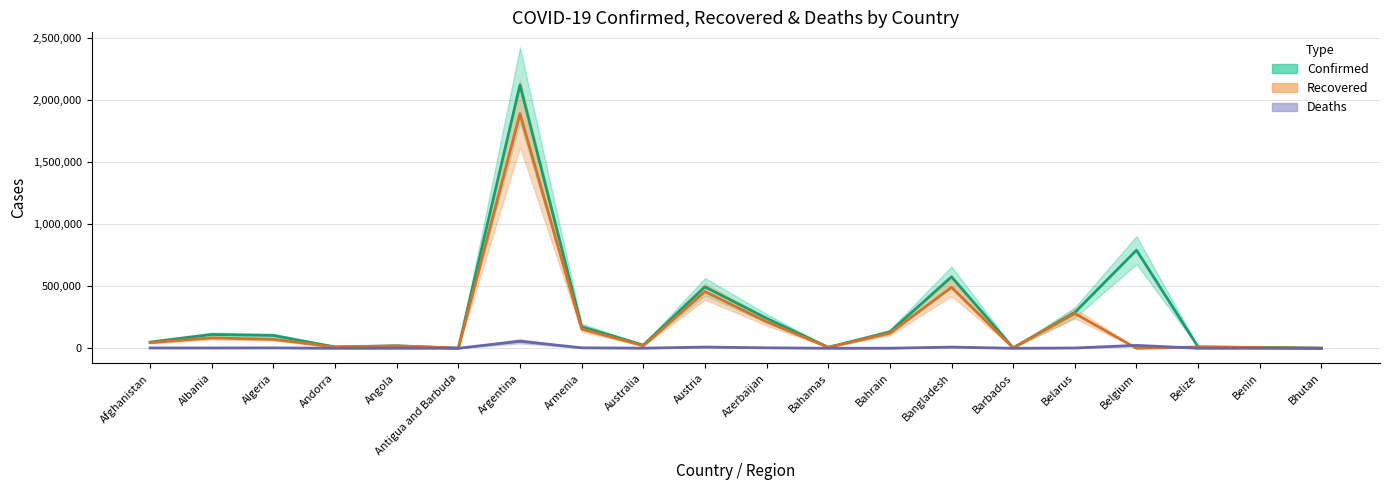

The value of Deaths at Bangladesh is 9447.0. True or false?

True